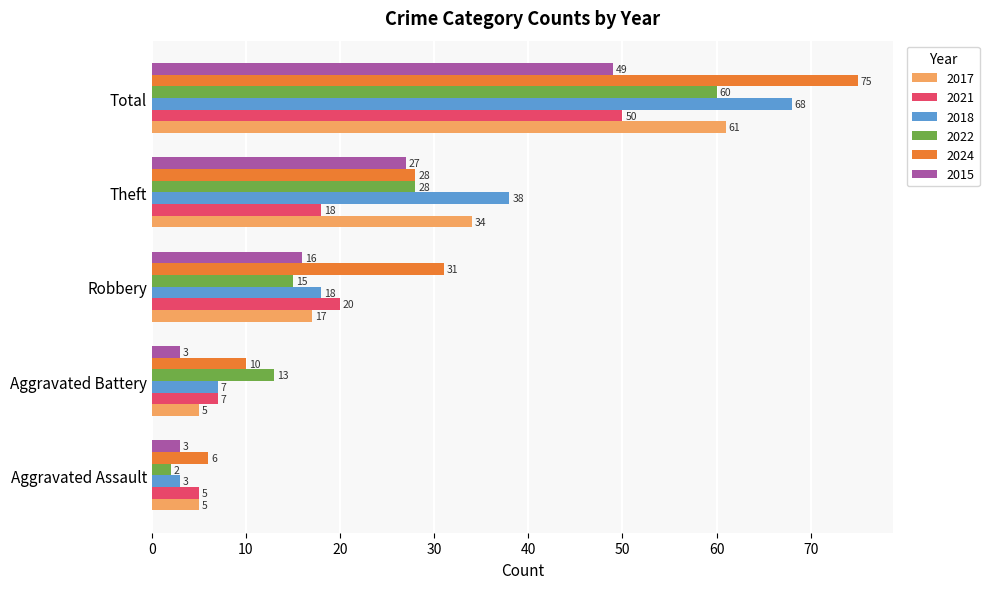

The 2022 series shows 2 at Aggravated Assault. True or false?

True